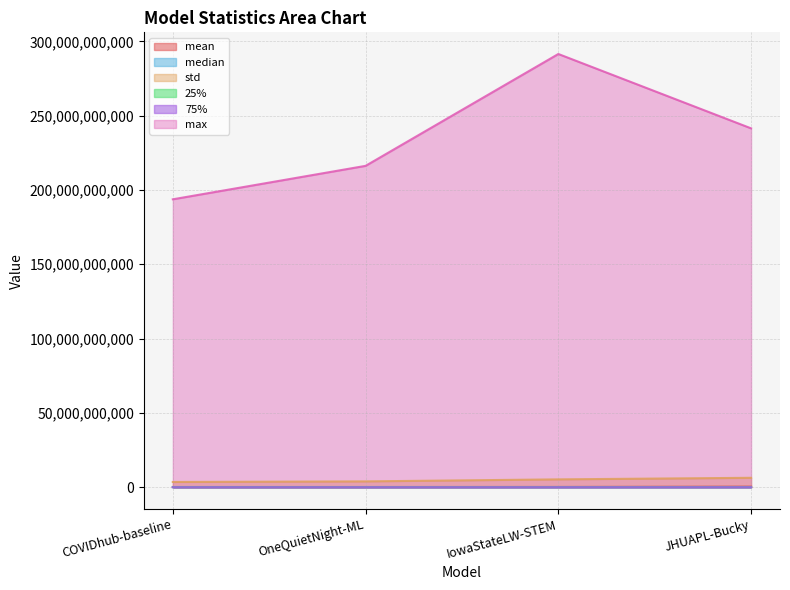

How many lines are shown in the chart?

6